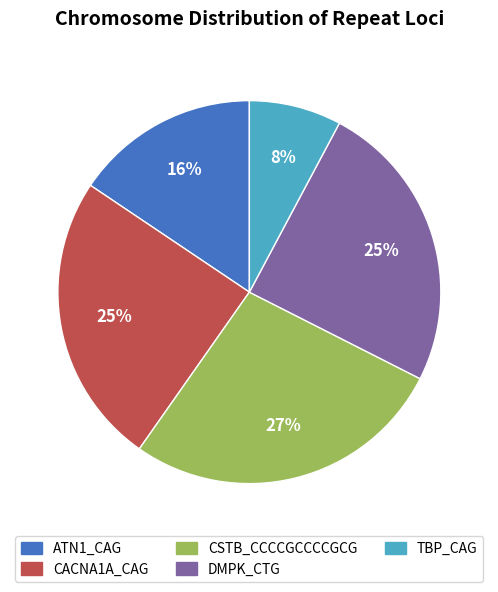

True or false: DMPK_CTG accounts for 25% of the total.

True